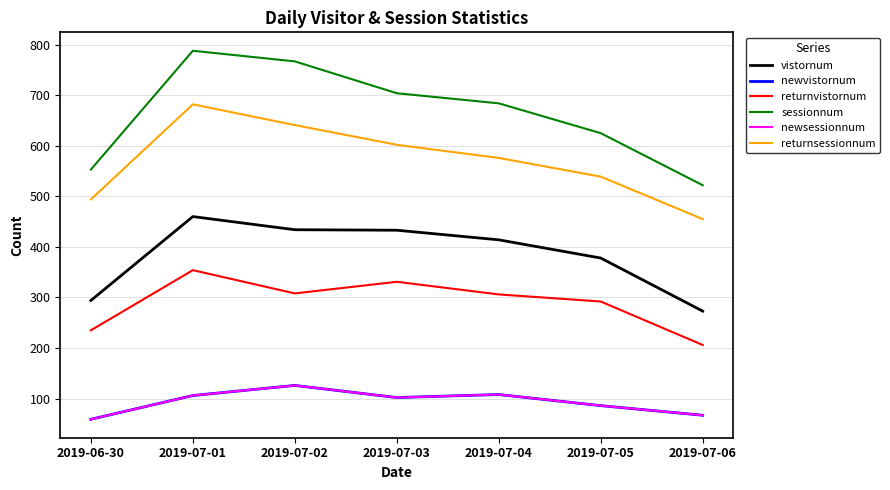

At which label does newsessionnum reach its peak?

2019-07-02